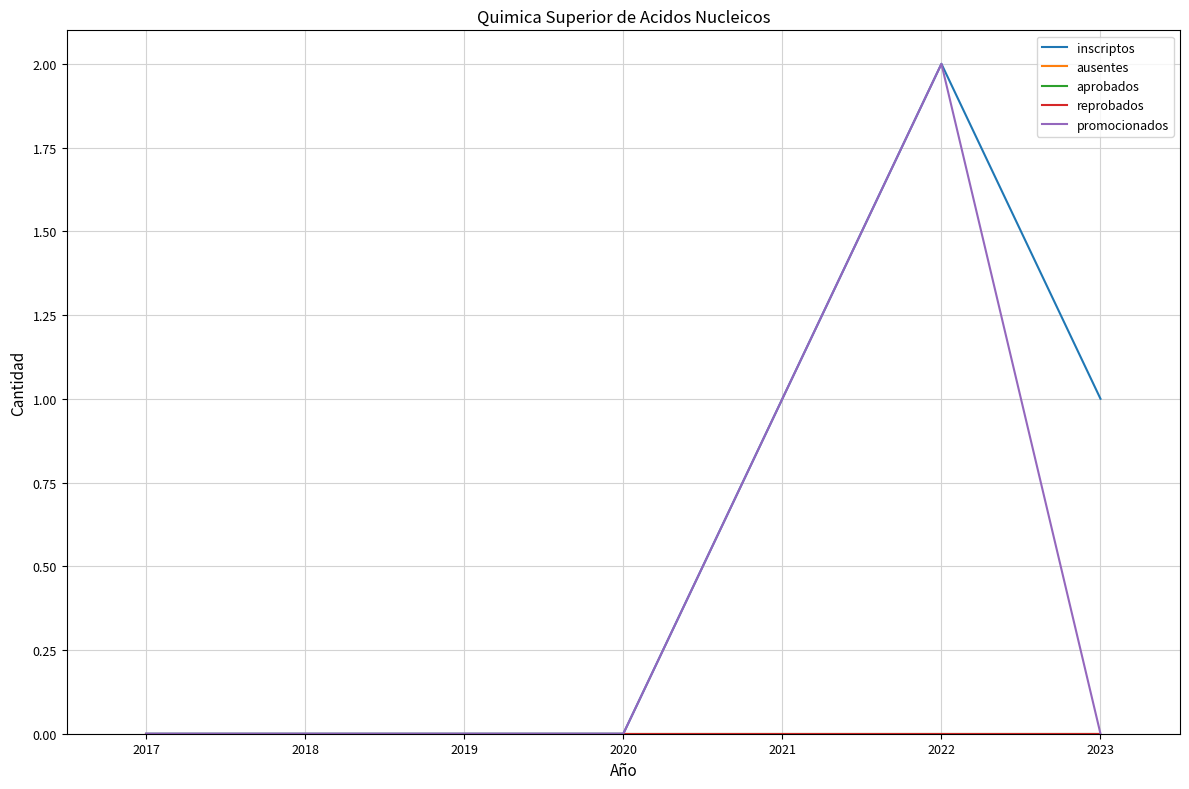

Which series has the largest range (max minus min)?

inscriptos